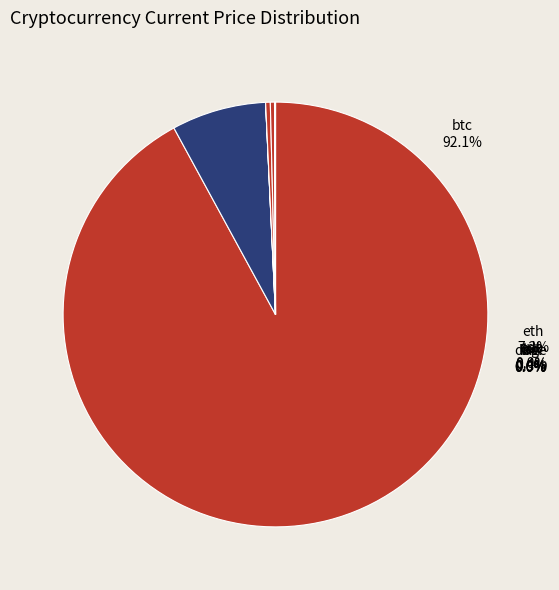

To the nearest percent, what is the combined percentage of link and btc?

92%